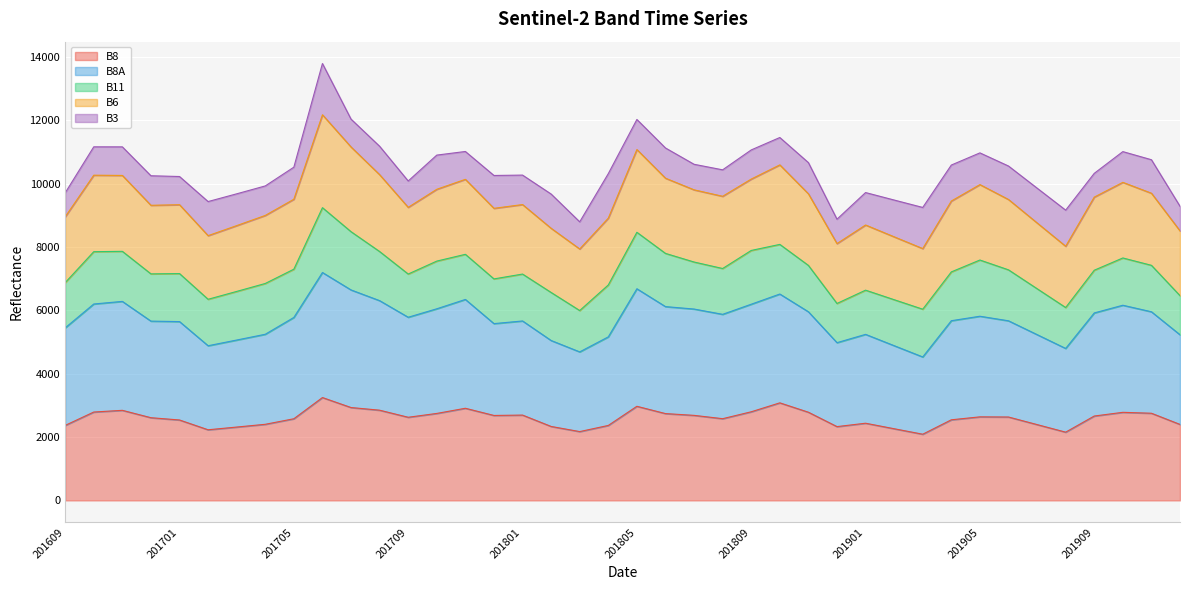

True or false: B8 and B8A intersect in this chart.

False